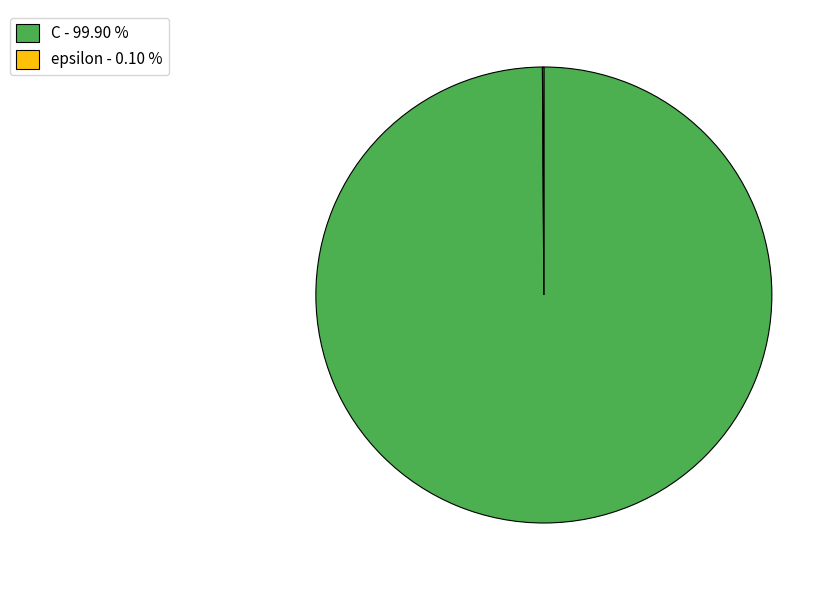

Does C - 99.90 % represent more than half of the total?

Yes